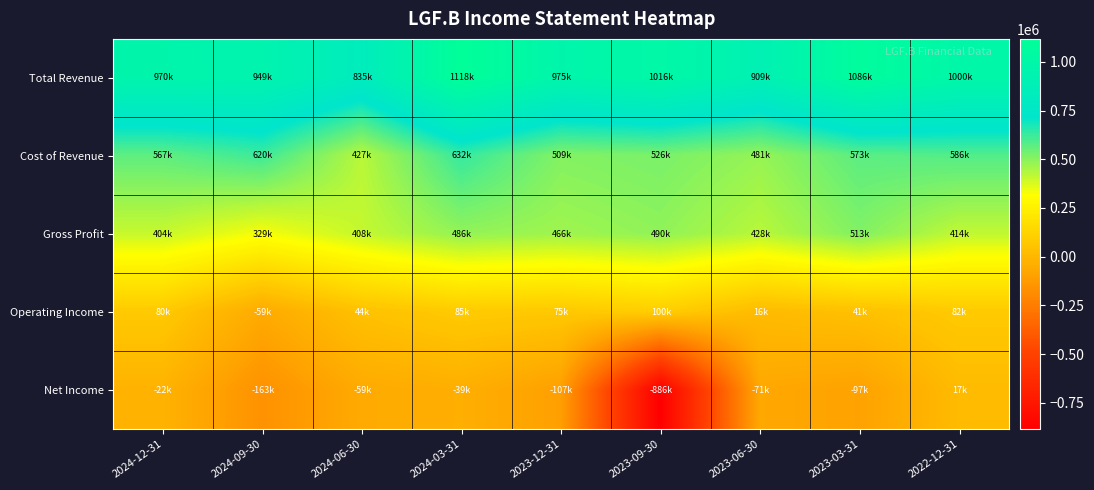

Reading left to right, transcribe all the data shown in this chart.

Total Revenue: 2024-12-31=970500	2024-09-30=948600	2024-06-30=834700	2024-03-31=1117800	2023-12-31=975100	2023-09-30=1015500	2023-06-30=908600	2023-03-31=1085700	2022-12-31=1000100
Cost of Revenue: 2024-12-31=566700	2024-09-30=619700	2024-06-30=426800	2024-03-31=631700	2023-12-31=509100	2023-09-30=525500	2023-06-30=480800	2023-03-31=572800	2022-12-31=585900
Gross Profit: 2024-12-31=403800	2024-09-30=328900	2024-06-30=407900	2024-03-31=486100	2023-12-31=466000	2023-09-30=490000	2023-06-30=427800	2023-03-31=512900	2022-12-31=414200
Operating Income: 2024-12-31=79700	2024-09-30=-59000	2024-06-30=43700	2024-03-31=85000	2023-12-31=75100	2023-09-30=100100	2023-06-30=15600	2023-03-31=40800	2022-12-31=81900
Net Income: 2024-12-31=-21900	2024-09-30=-163300	2024-06-30=-59400	2024-03-31=-39400	2023-12-31=-106600	2023-09-30=-886200	2023-06-30=-70700	2023-03-31=-96700	2022-12-31=16600